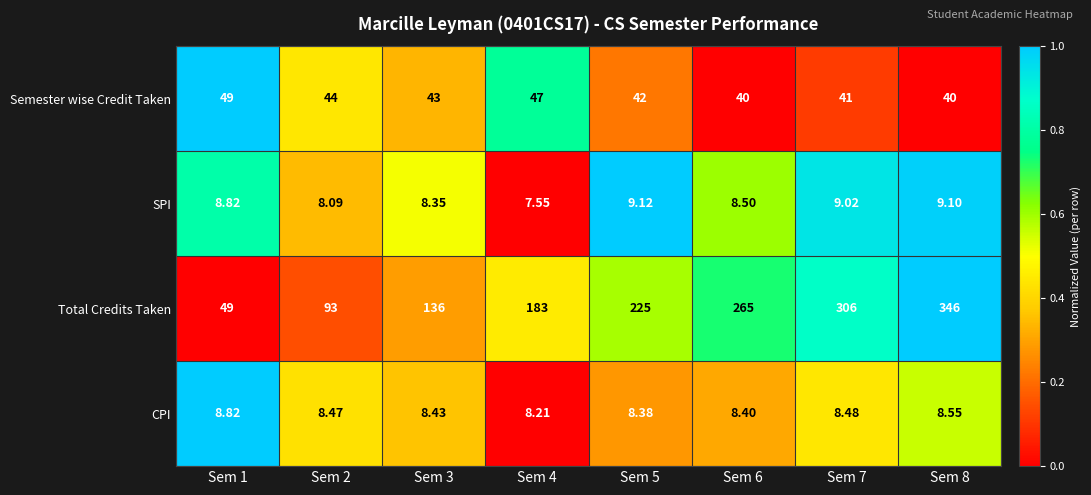

How many categories are shown in the chart?

8